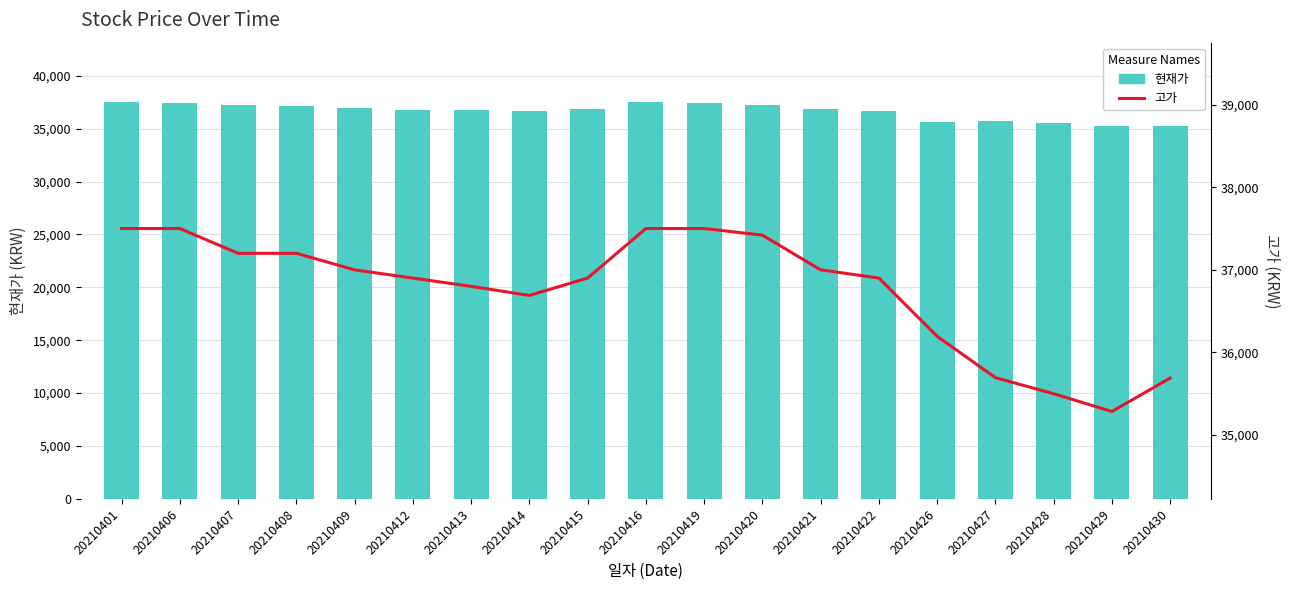

Reading right to left, what are all the values shown in this chart?

현재가: 20210430=35270	20210429=35285	20210428=35500	20210427=35695	20210426=35670	20210422=36690	20210421=36900	20210420=37200	20210419=37420	20210416=37500	20210415=36900	20210414=36690	20210413=36750	20210412=36800	20210409=36990	20210408=37150	20210407=37200	20210406=37420	20210401=37500
고가: 20210430=35690	20210429=35285	20210428=35500	20210427=35695	20210426=36195	20210422=36900	20210421=37000	20210420=37420	20210419=37500	20210416=37500	20210415=36900	20210414=36690	20210413=36800	20210412=36900	20210409=37000	20210408=37200	20210407=37200	20210406=37500	20210401=37500